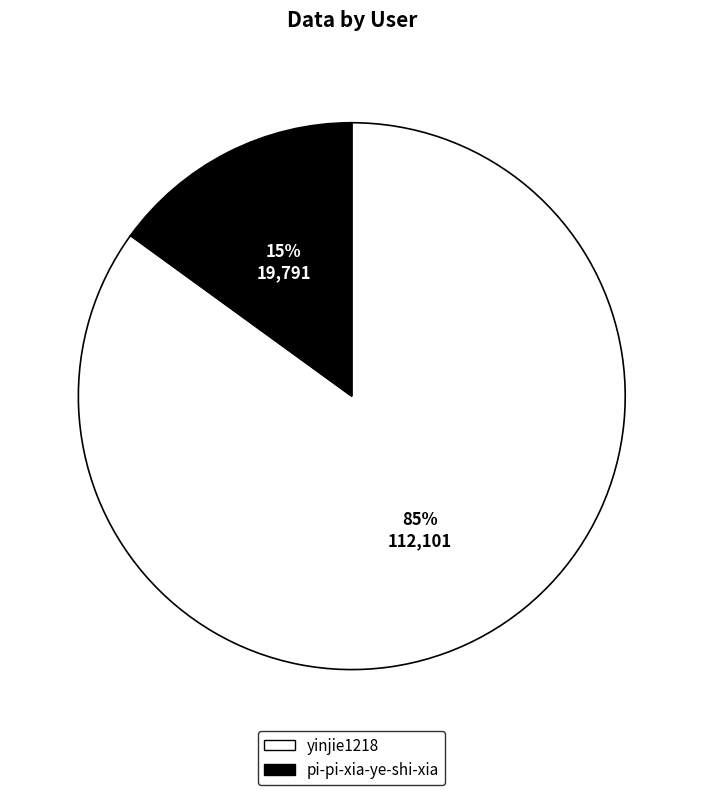

What is the majority slice?

yinjie1218